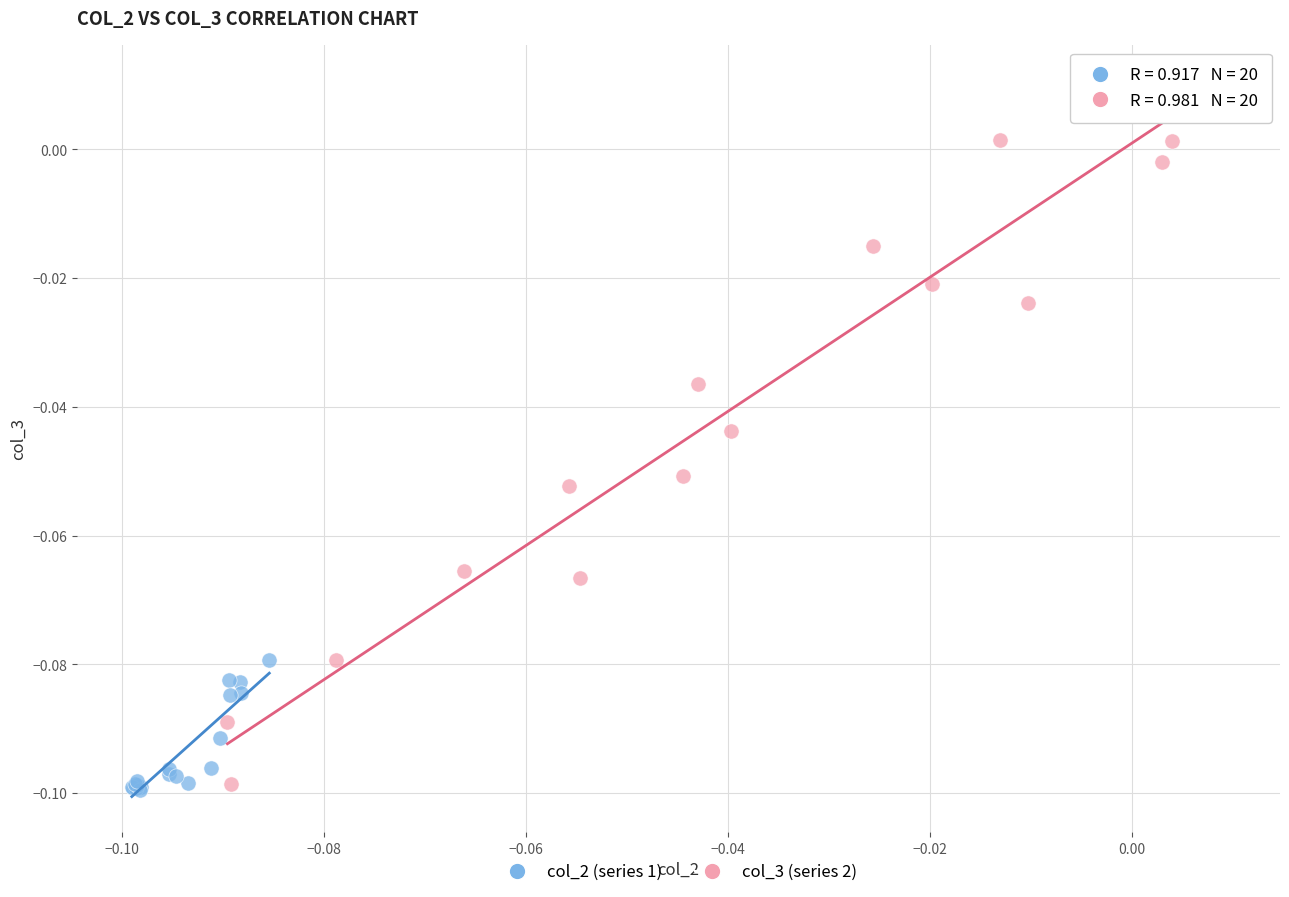

Which series has the largest Y range (max minus min)?

col_3 (series 2)